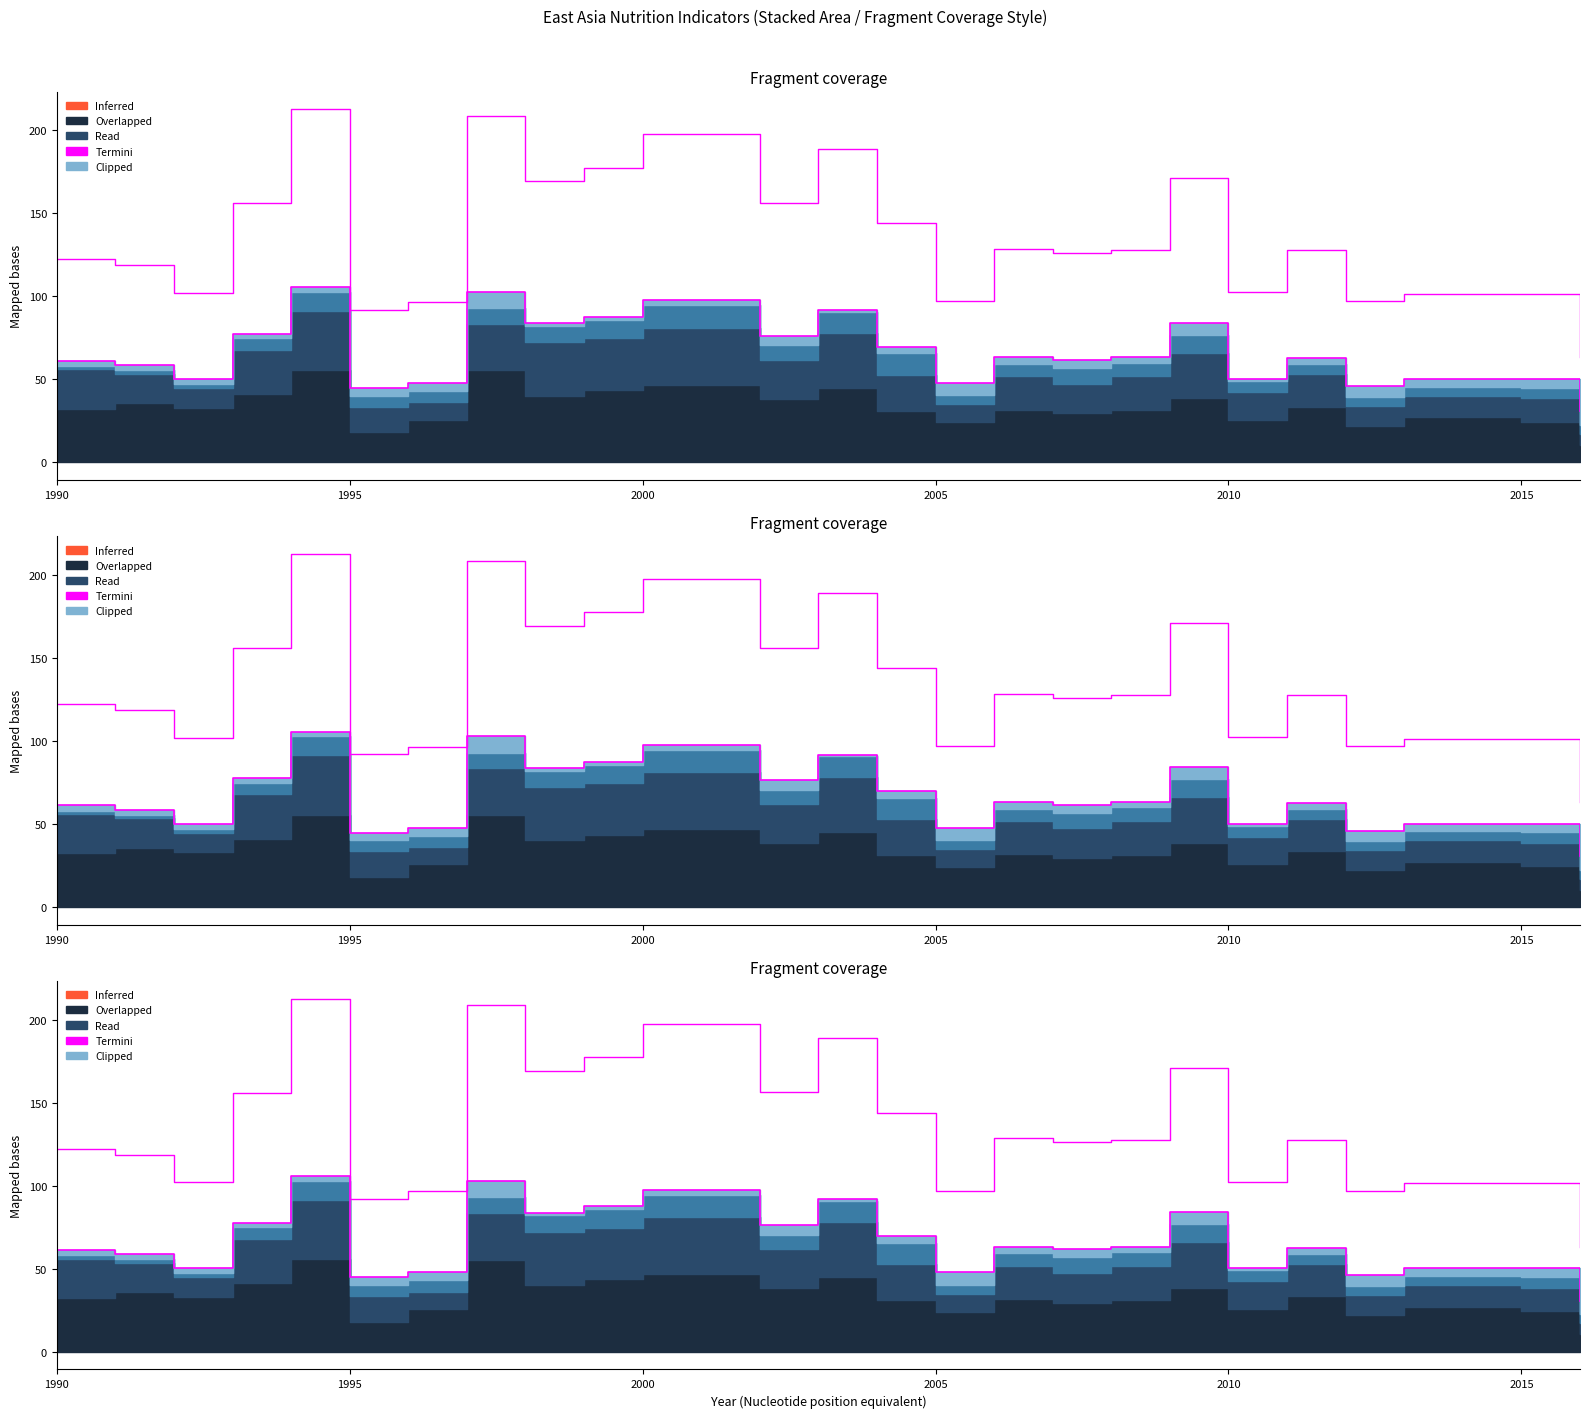

How many interior local peaks (higher than both neighbors) does the data have?

6